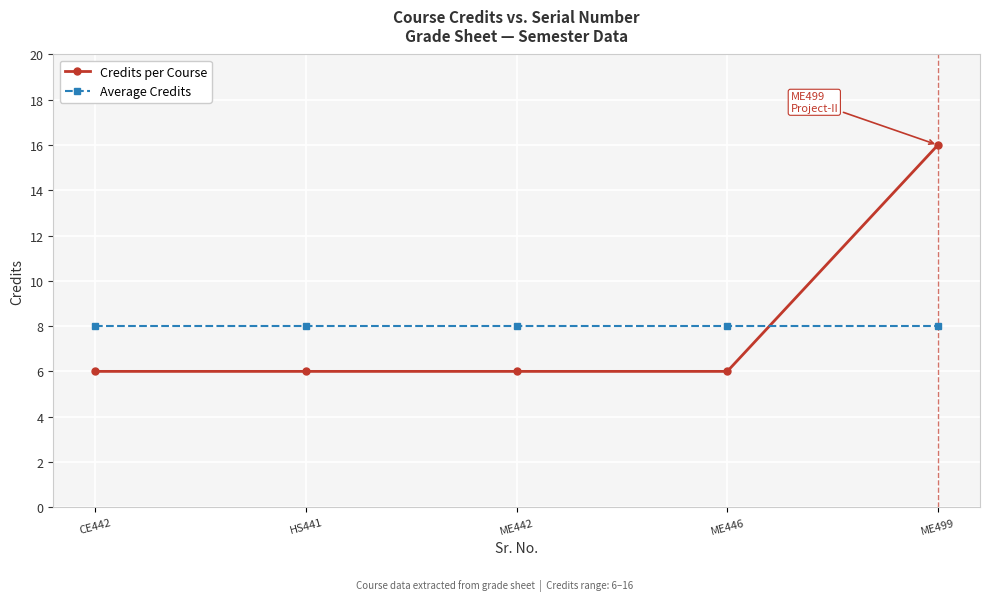

What value does the Average Credits series have at HS441?

8